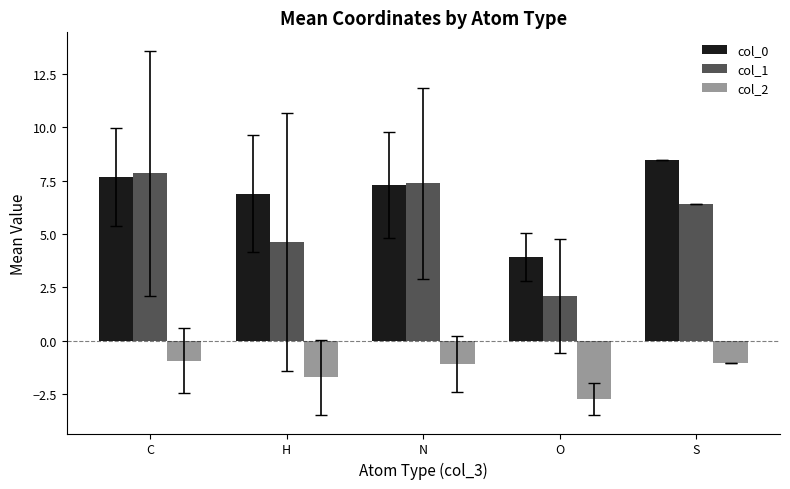

How many data points does each series have?

5